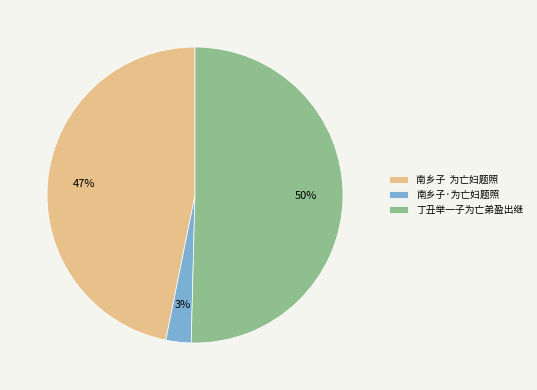

Which slice is the largest?

丁丑举一子为亡弟盈出继